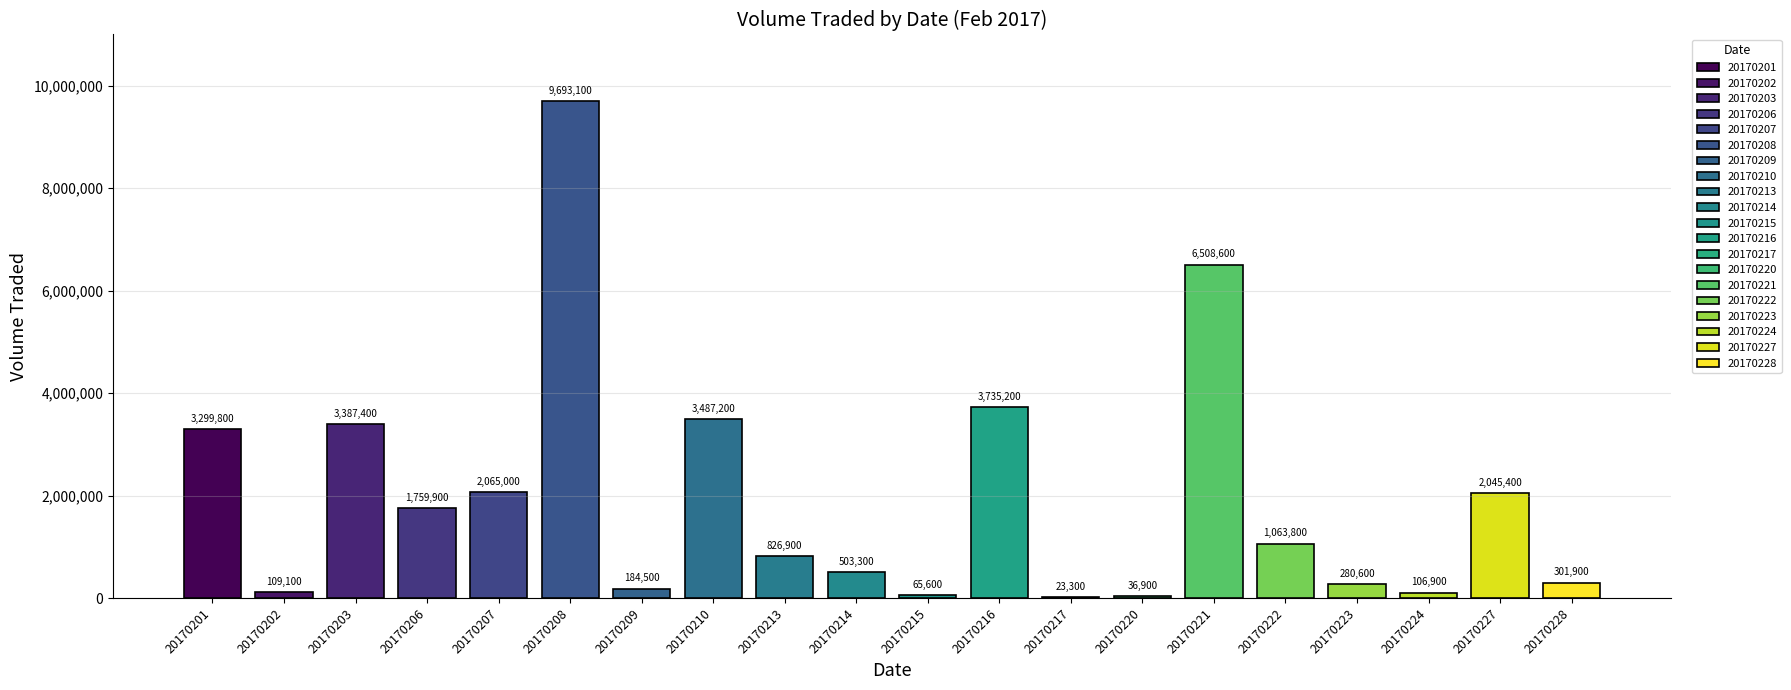

Are the bars grouped side by side (vs. stacked)?

No